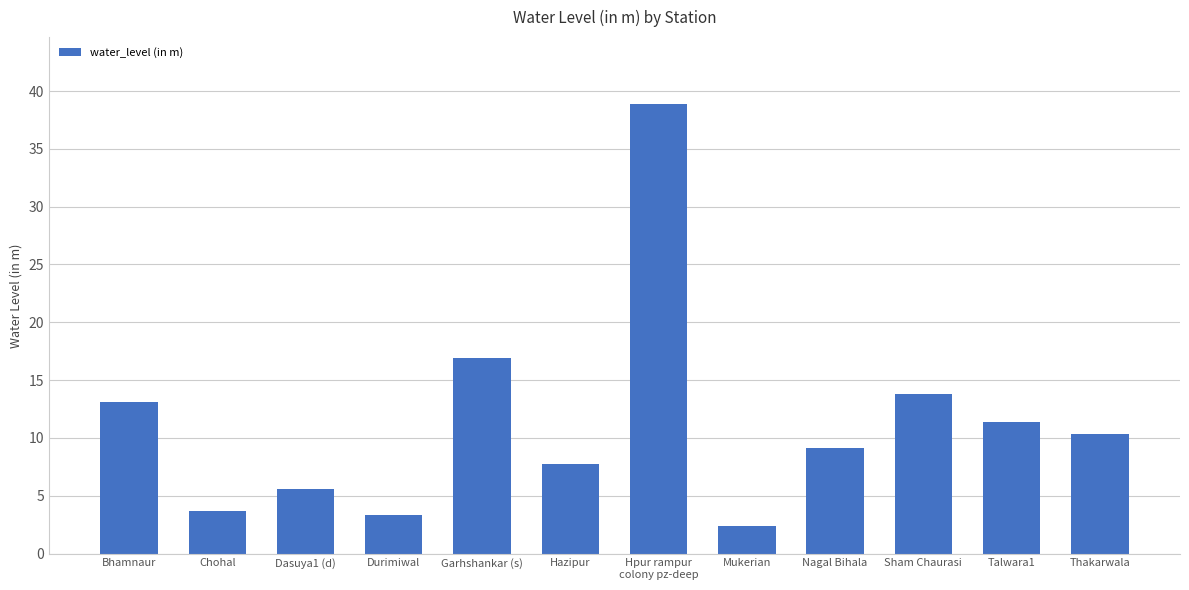

True or false: the data shows 7.7 at Dasuya1 (d).

False